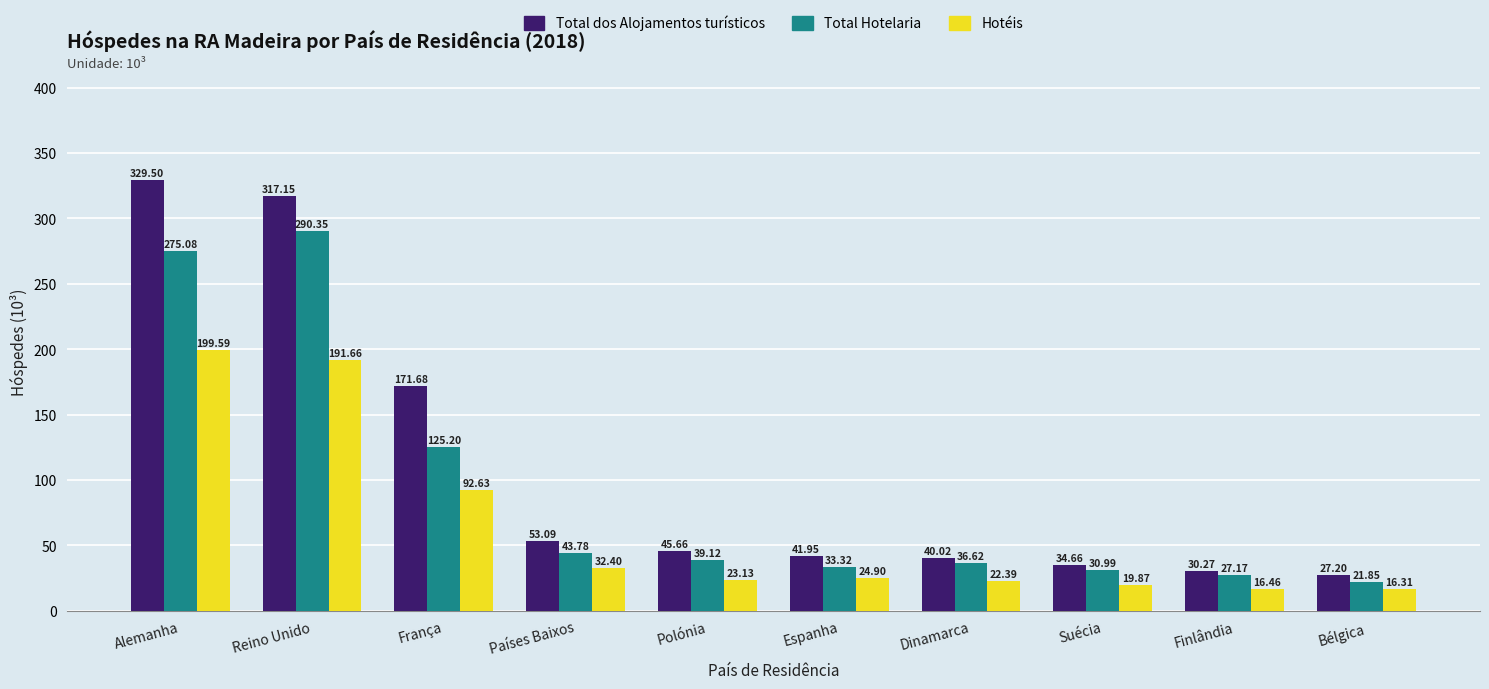

What is the difference between the highest and lowest values at França?

79.0